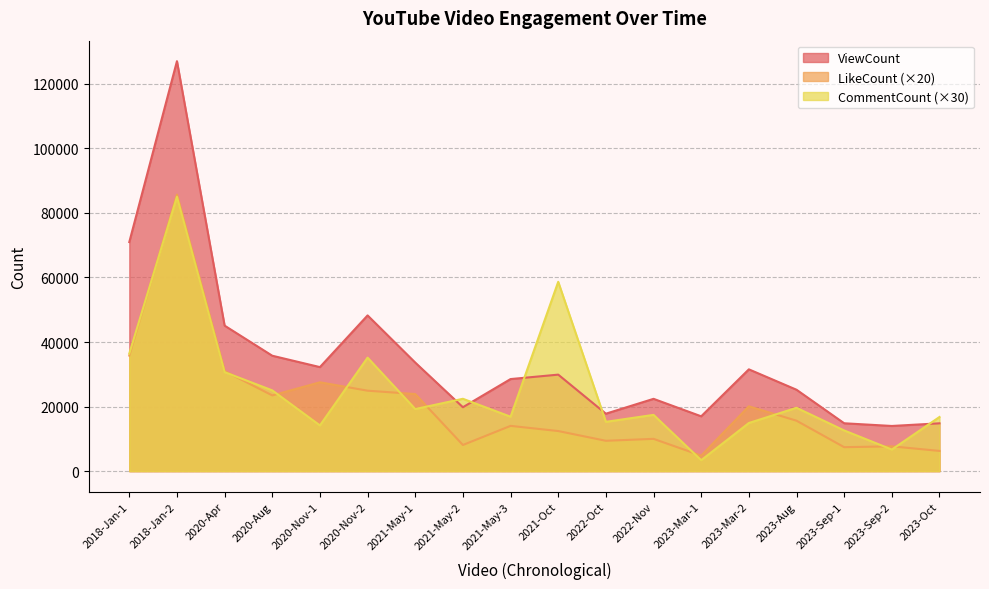

What is the difference between the maximum and minimum values in the LikeCount series?

80860